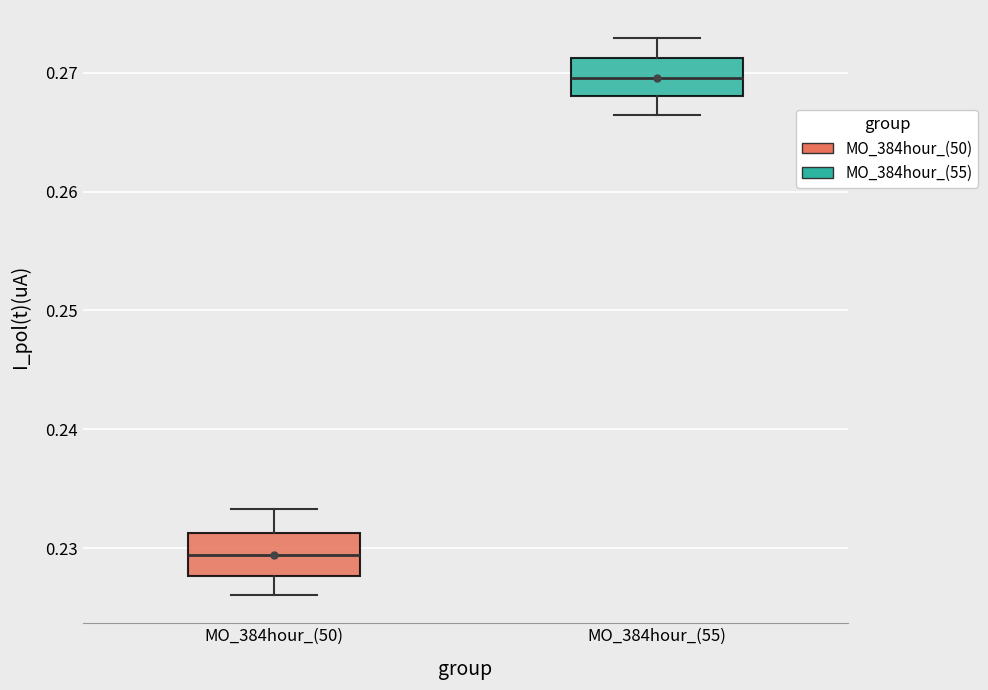

Reading left to right, transcribe this box plot: for each box, give where its median line is, the range the box spans, and where its two whiskers end, as read against the y-axis. The values are not printed on the chart, so give them approximately, as read against the axis.

MO_384hour_(50): median 0.229, box 0.228 to 0.231, whiskers 0.226 to 0.233
MO_384hour_(55): median 0.270, box 0.268 to 0.271, whiskers 0.266 to 0.273